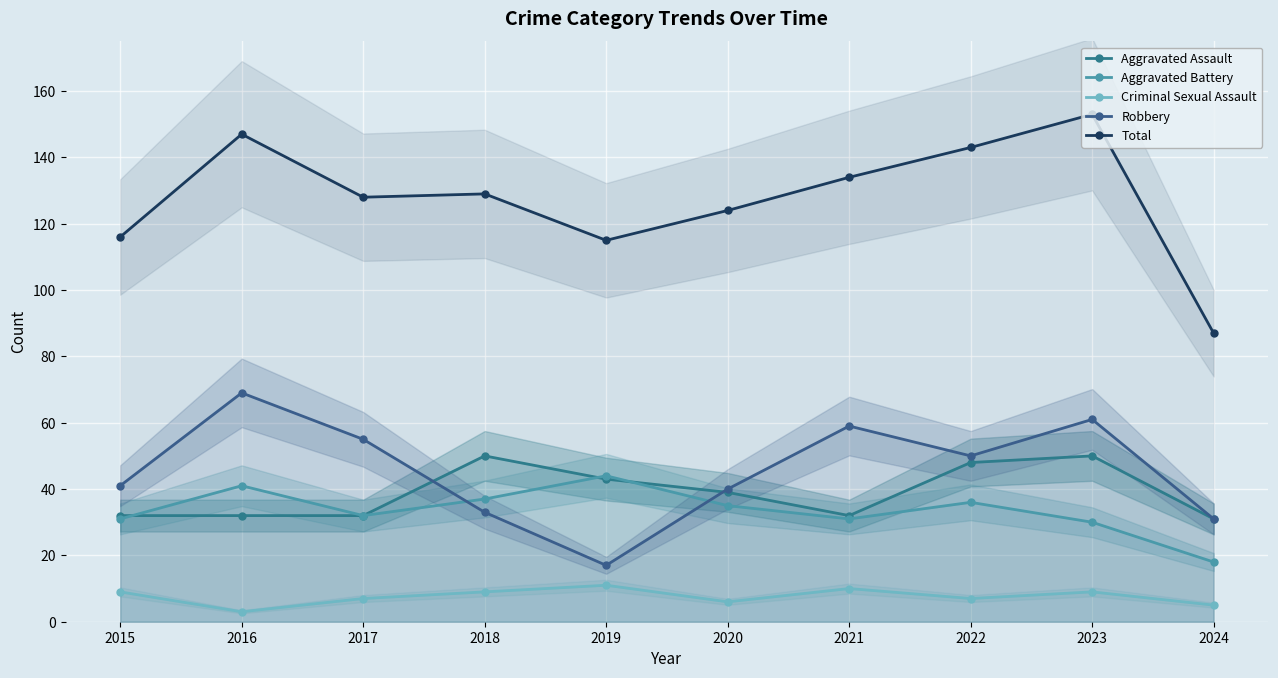

The value of Aggravated Battery at 2022 is 15. True or false?

False